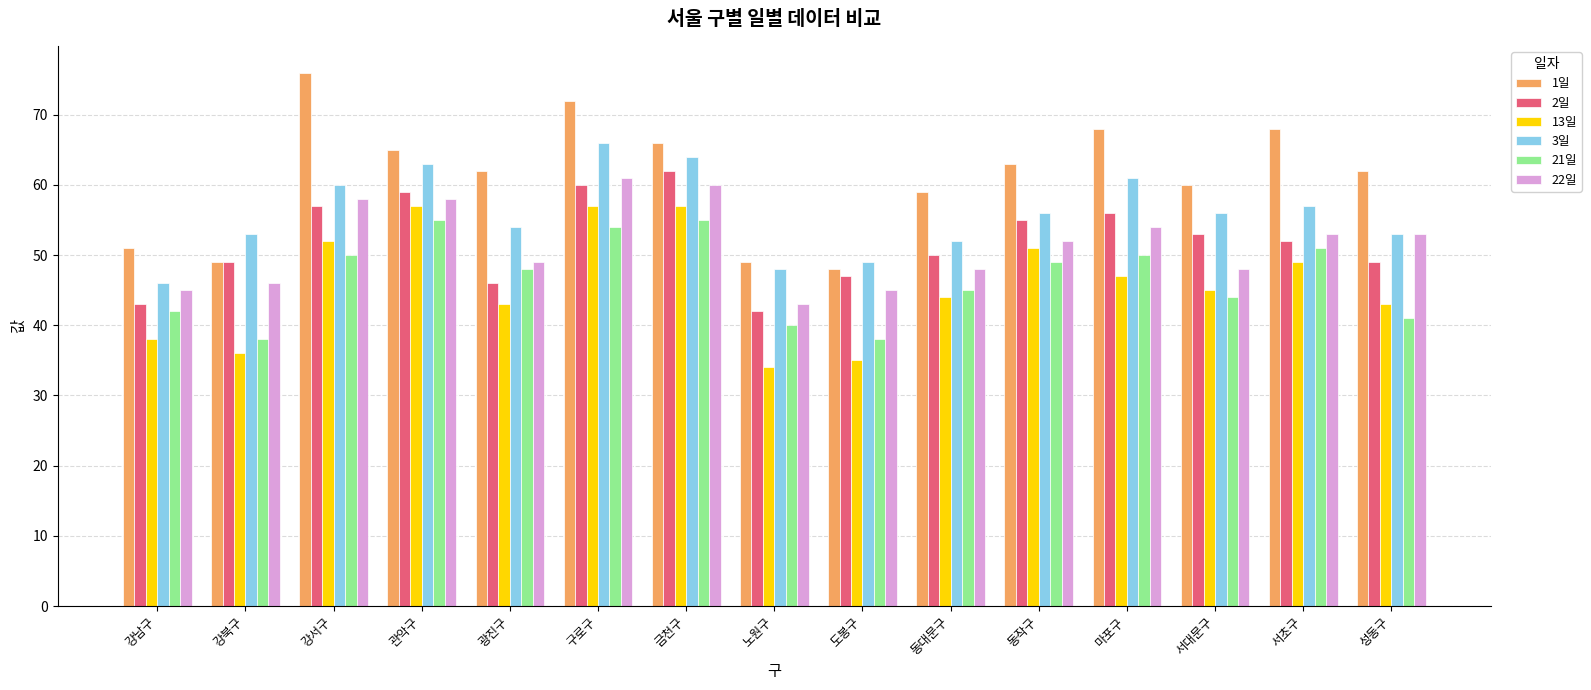

How many categories are shown in the chart?

15